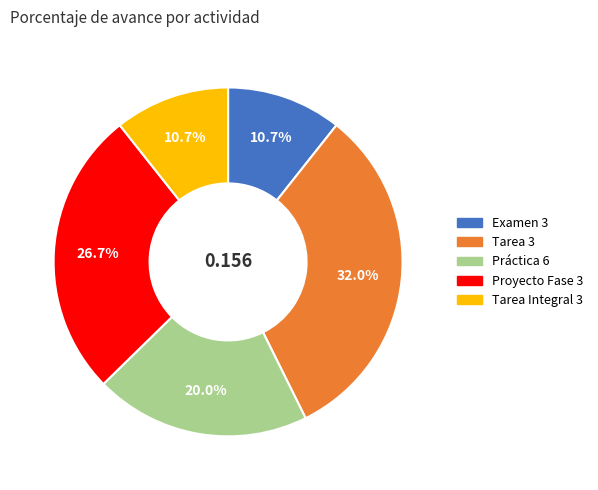

What portion of the pie excludes Tarea Integral 3?

89.3%